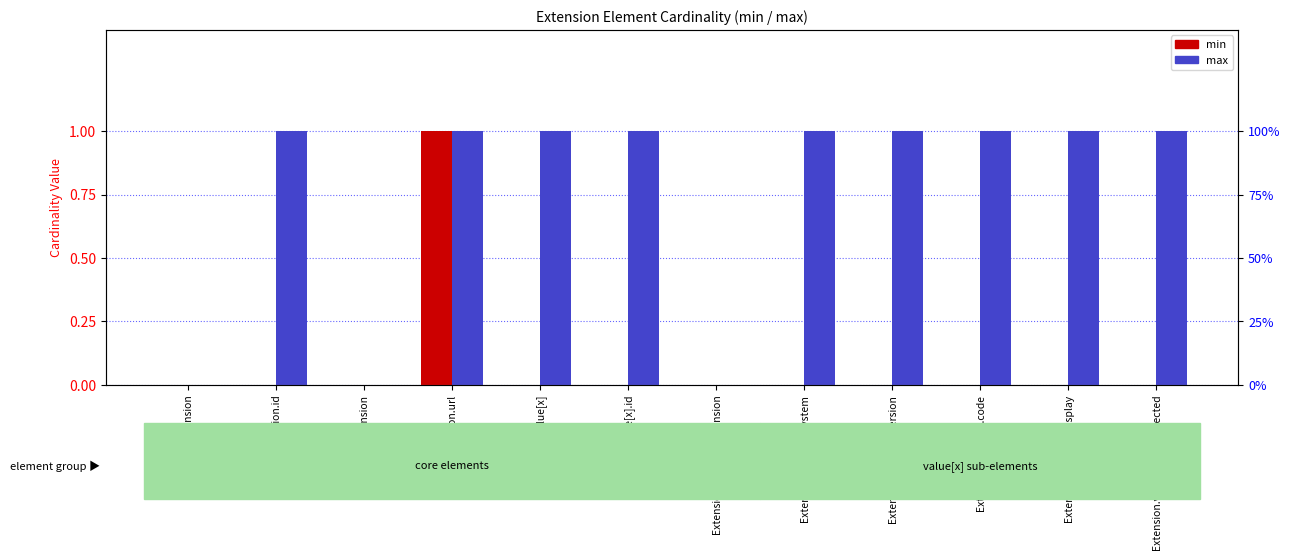

At which category is the sum across all series the highest?

Extension.url